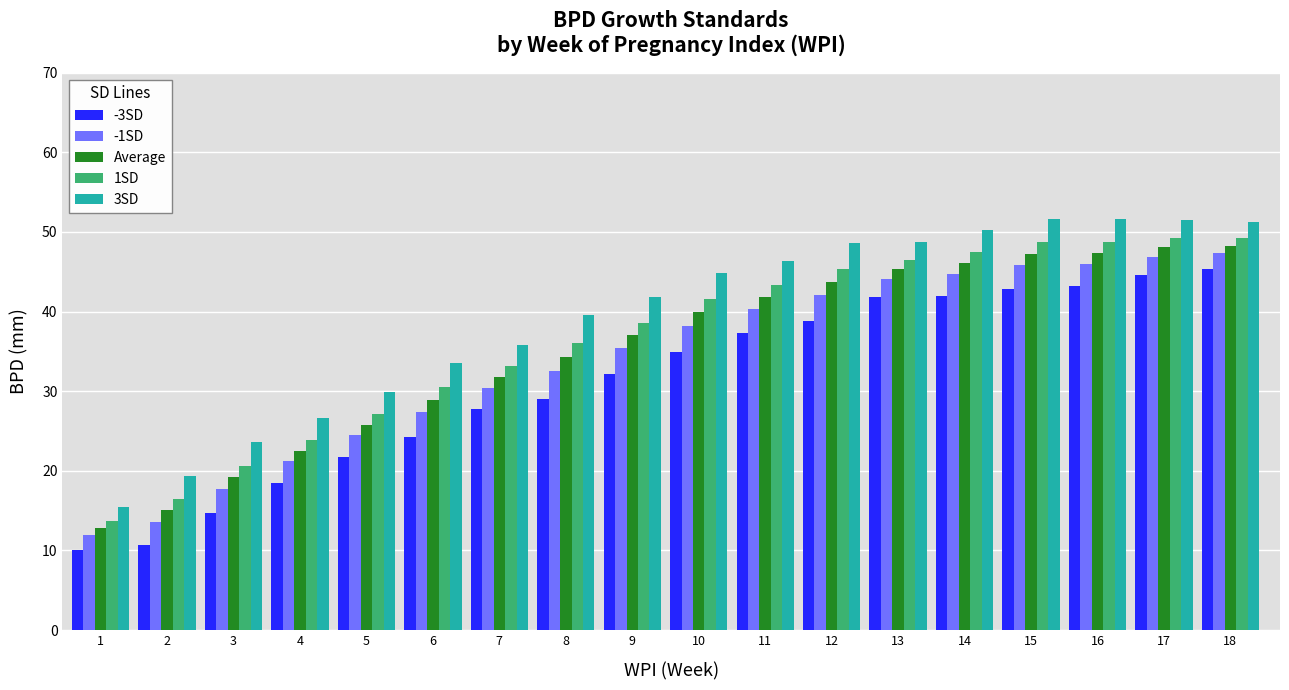

What is the greatest value displayed?

51.7